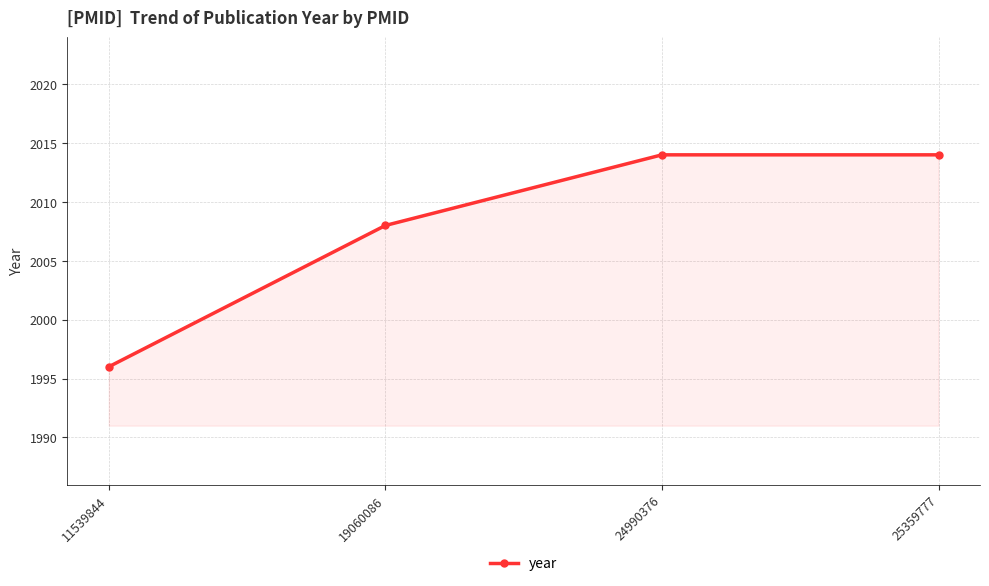

What is the change in value from 11539844 to 25359777?

+18